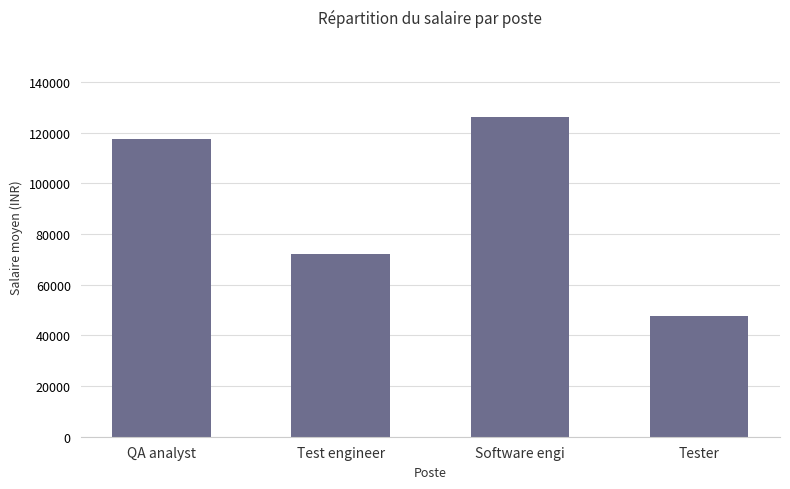

What is the sum of all values?

363250